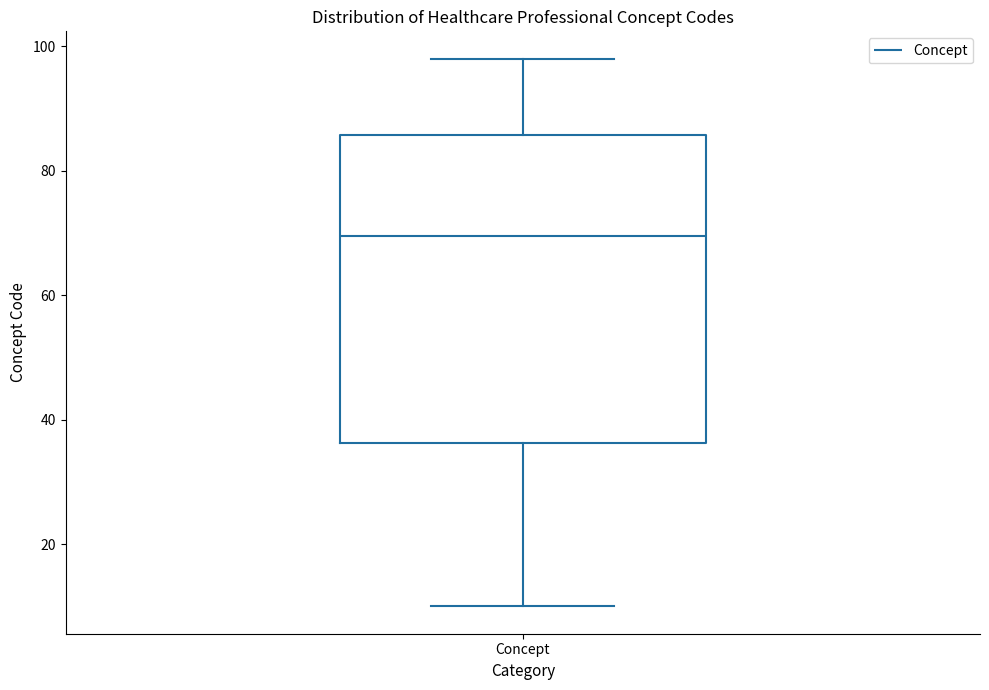

Transcribe this box plot: give where the median line is, the range the box spans, and where the two whiskers end, as read against the y-axis. The values are not printed on the chart, so give them approximately, as read against the axis.

median 70, box 36 to 86, whiskers 10 to 98